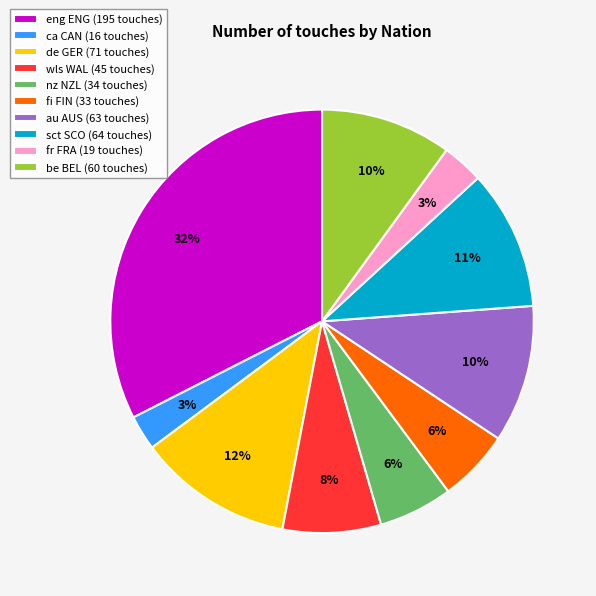

True or false: ca CAN (16 touches) accounts for 3% of the total.

True